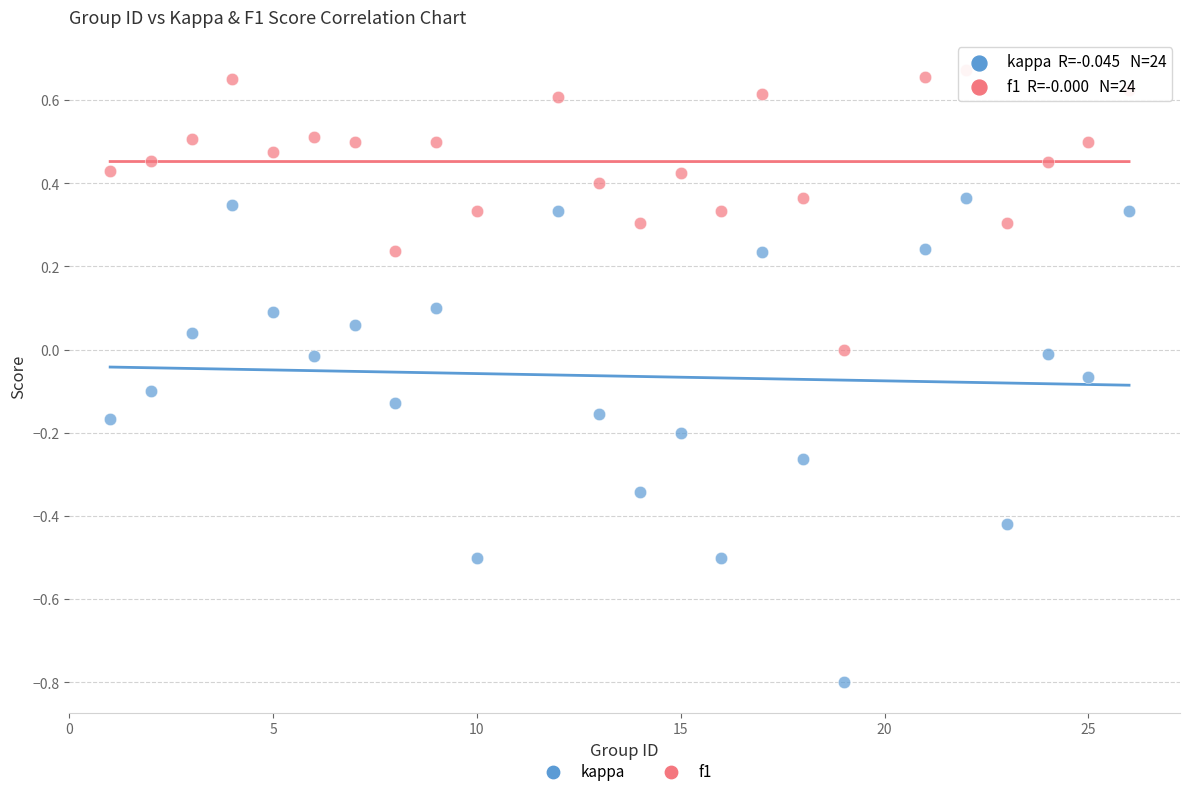

What are all the series names shown in the legend?

kappa, f1